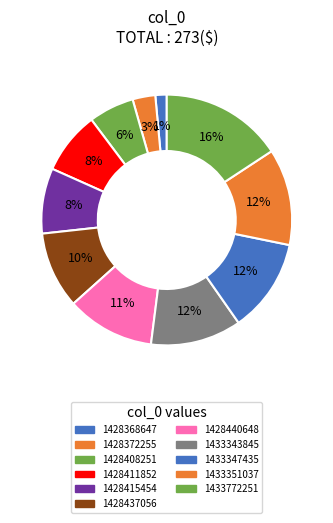

How many slices are in this pie chart?

11